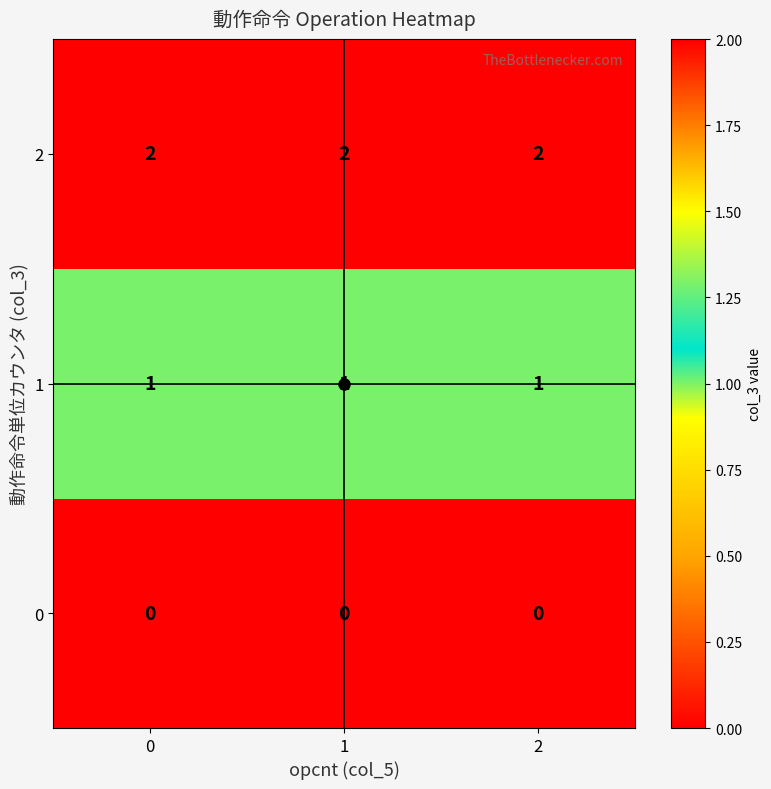

What is the total value across all series at 1?

3